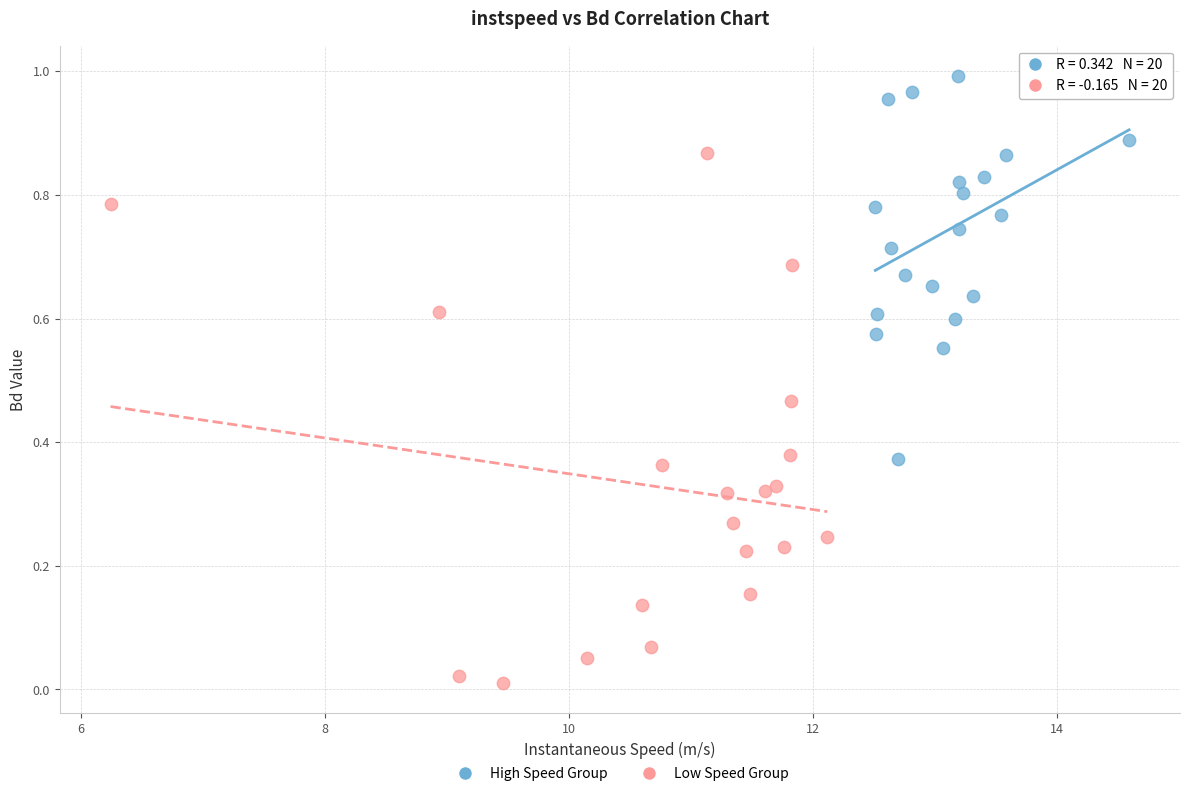

Which series has the widest spread of Y values?

Low Speed Group